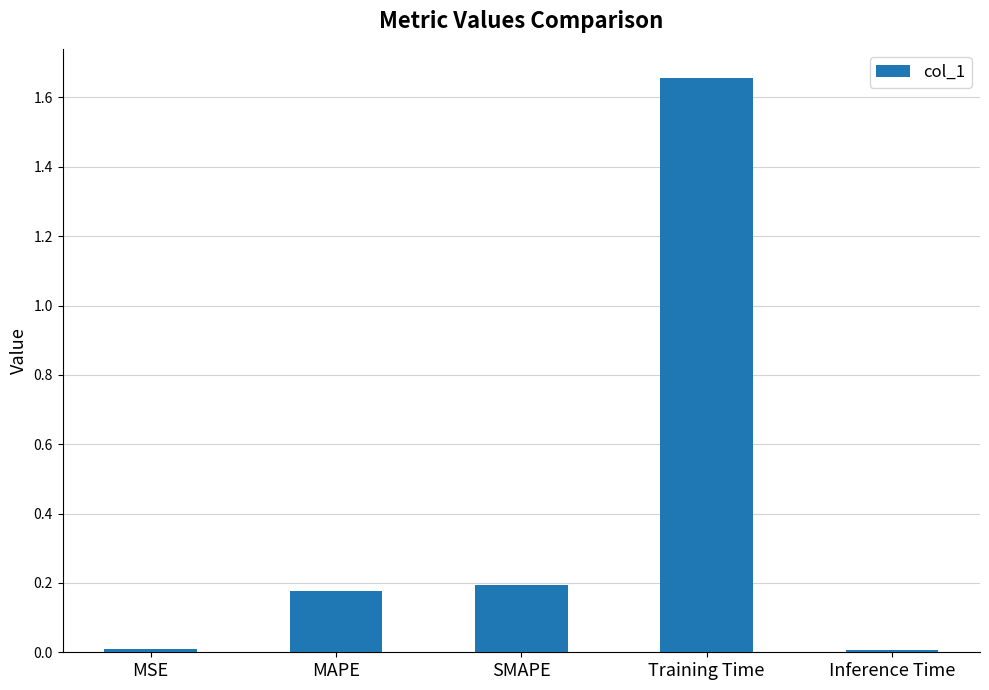

Is it true that the value at Inference Time is 0.0?

True